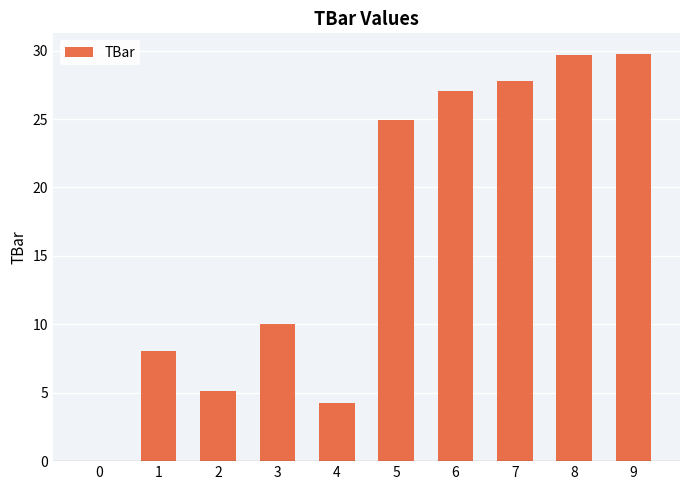

The value at 1 is 8.1. True or false?

True